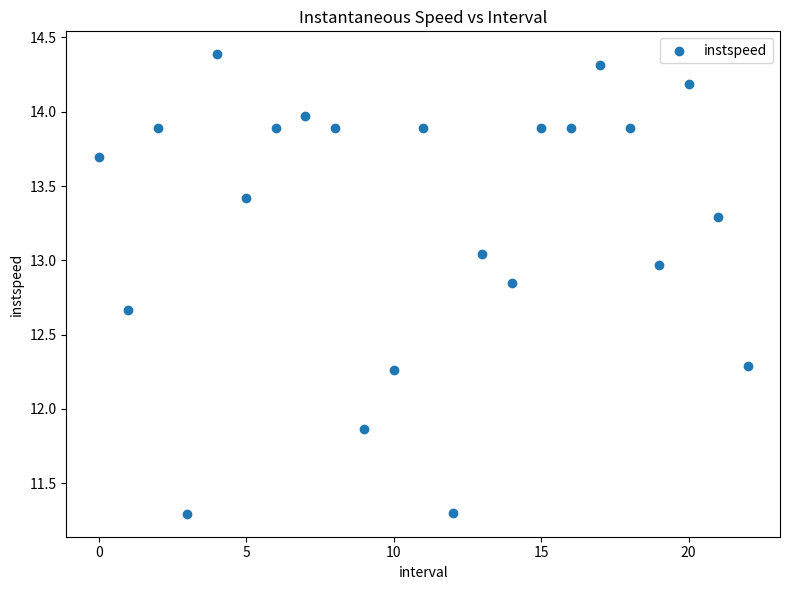

What is the range of Y values (max minus min)?

3.1